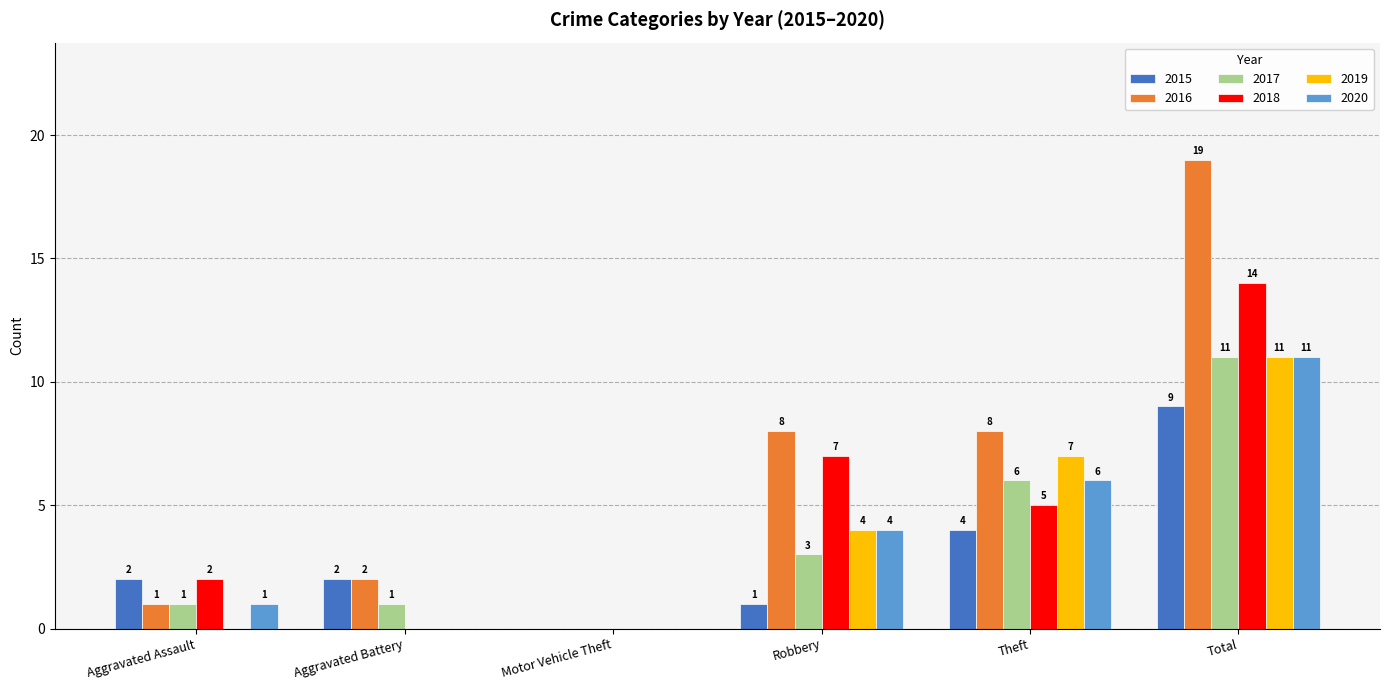

At which label is 2017 closest to 5?

Theft